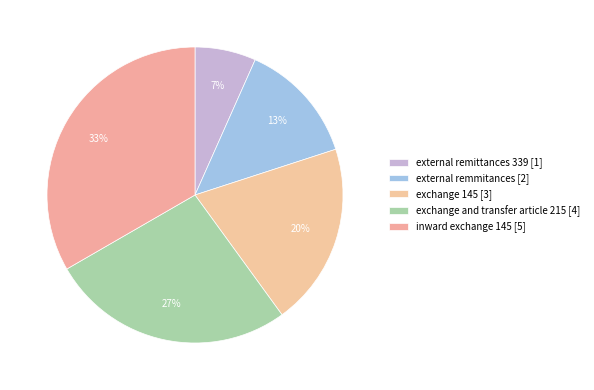

Rank the categories by value from lowest to highest.

external remittances 339, external remmitances, exchange 145, exchange and transfer article 215, inward exchange 145